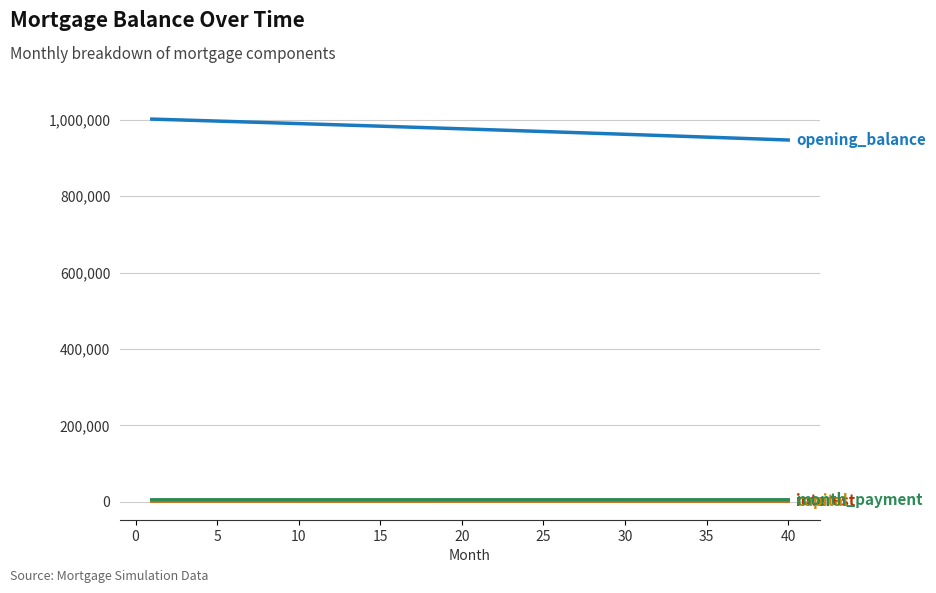

What is the maximum value shown in the chart?

1001500.0